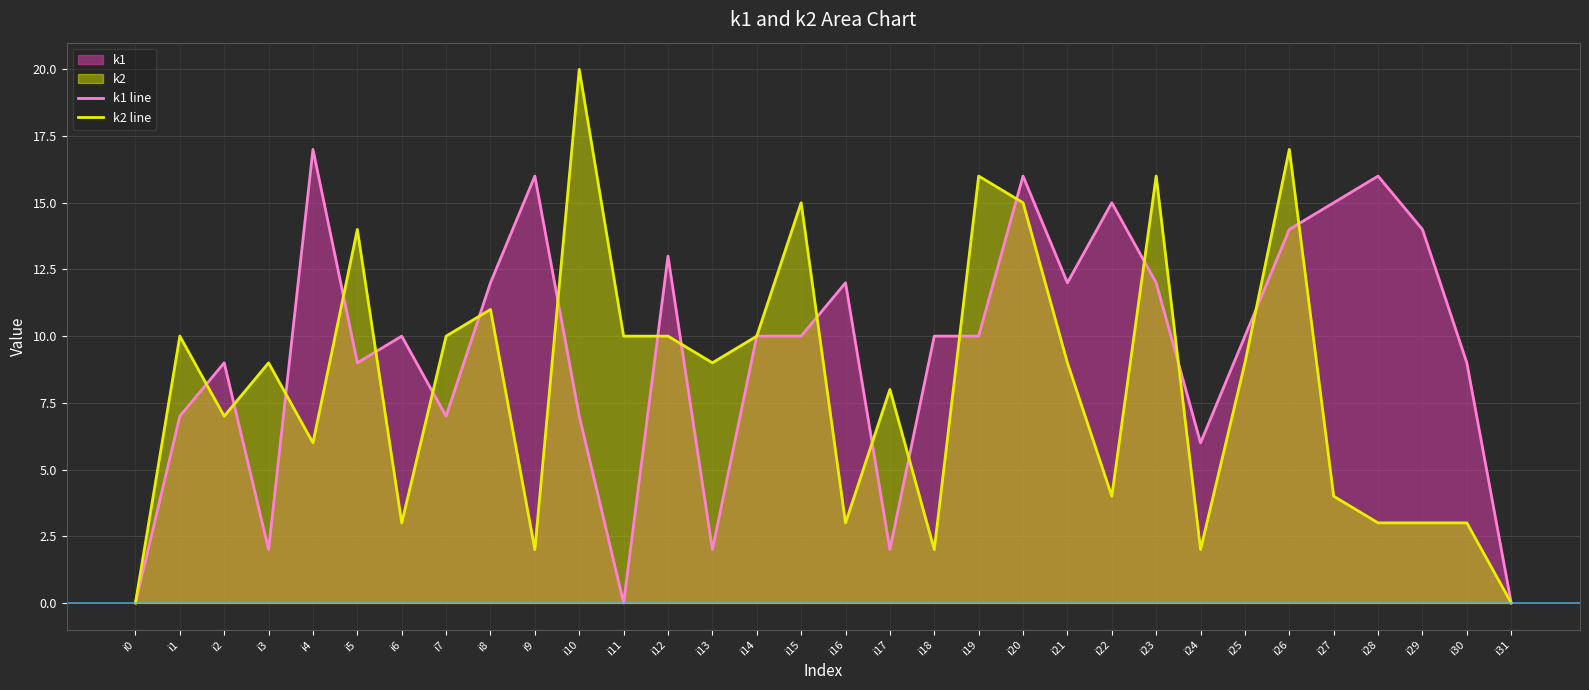

At how many categories does at least one series exceed 16?

3